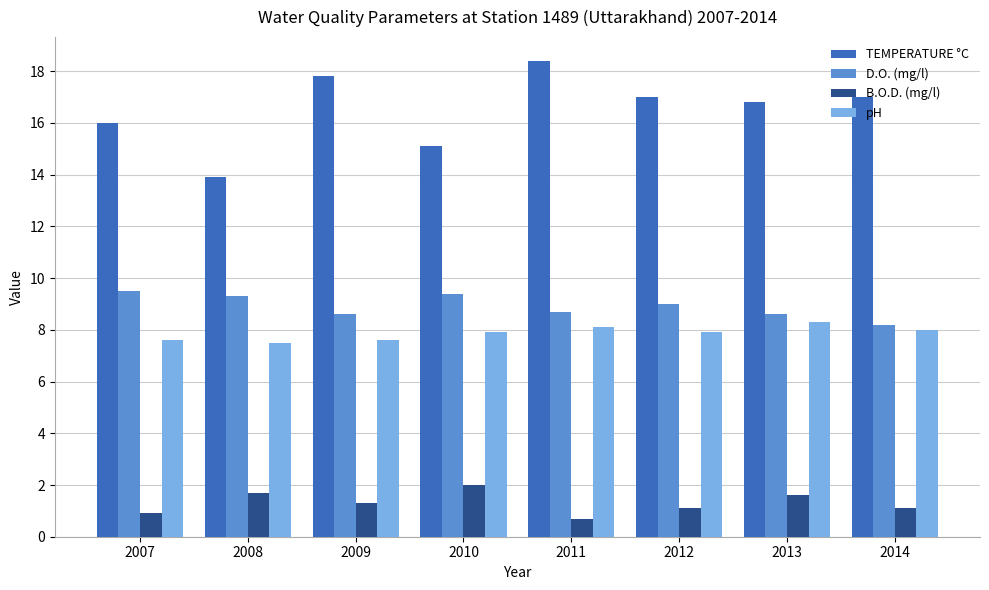

How many categories are shown in the chart?

8